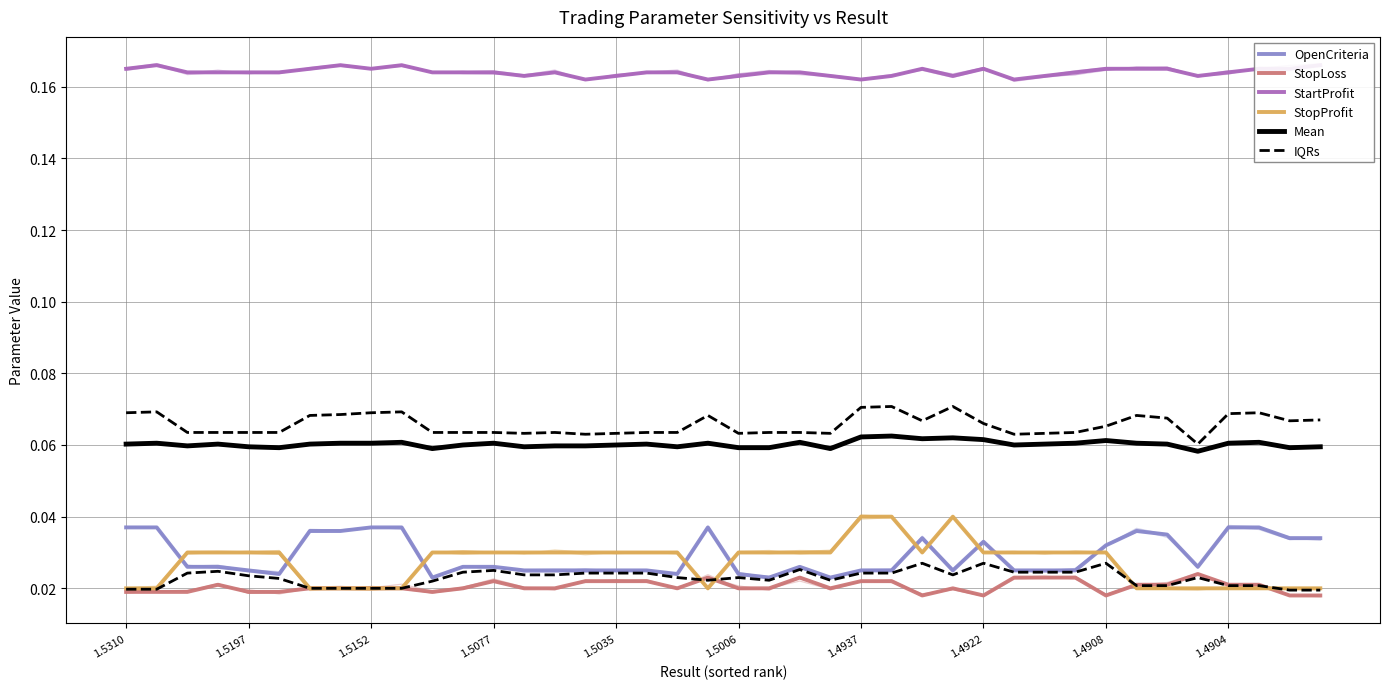

True or false: StartProfit has a value of 0.2 at 21.

True